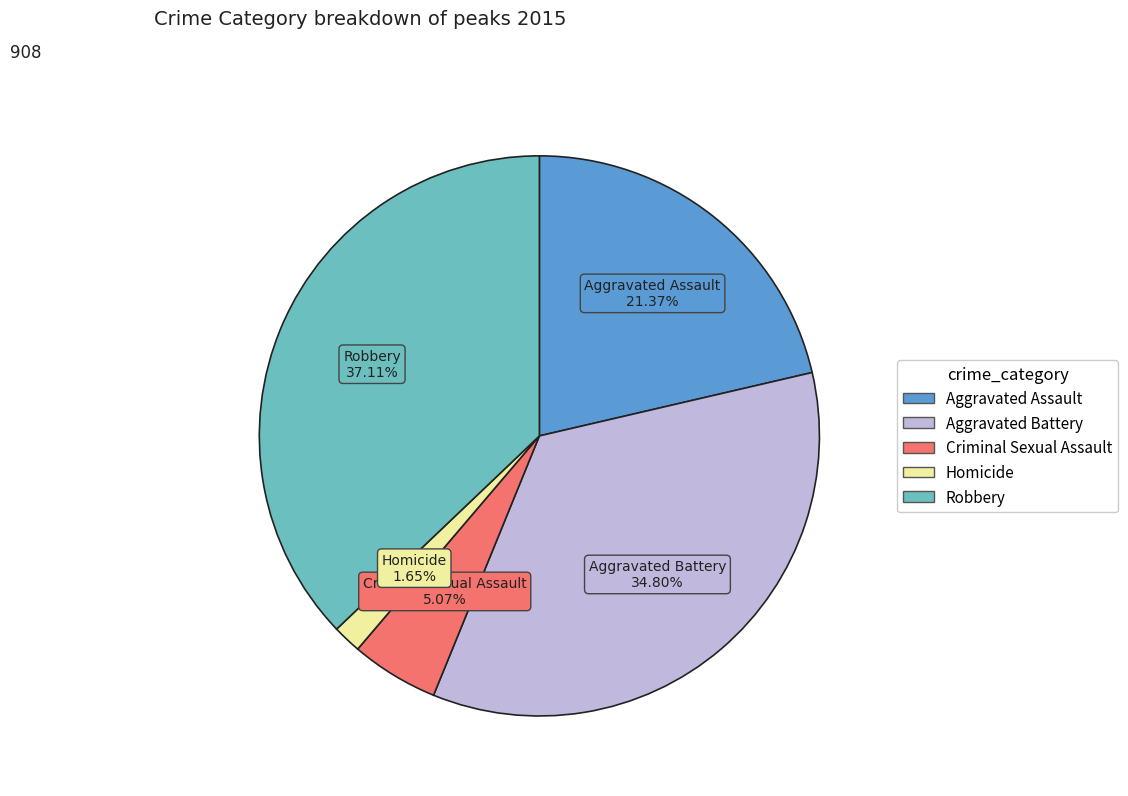

To the nearest percent, what is the difference between the Aggravated Assault and Robbery slice percentages?

16%